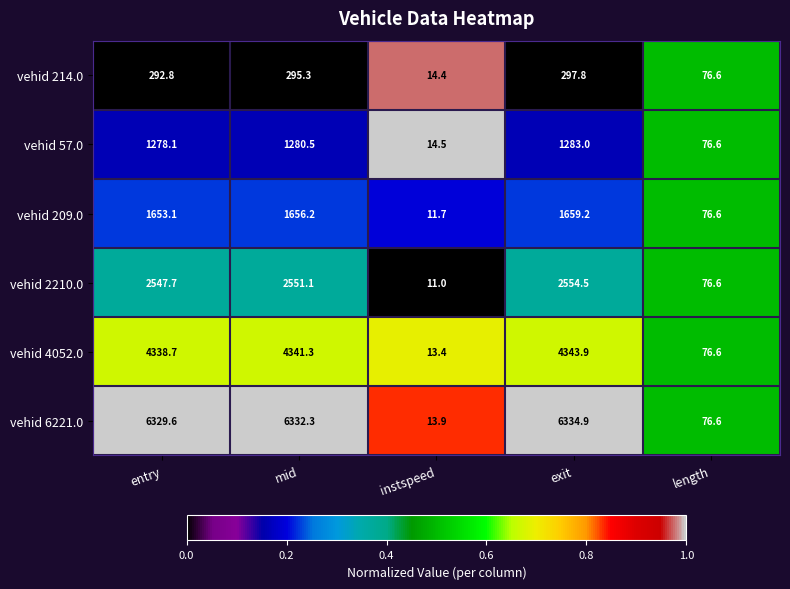

True or false: vehid 4052.0 has a value of 127.1 at length.

False